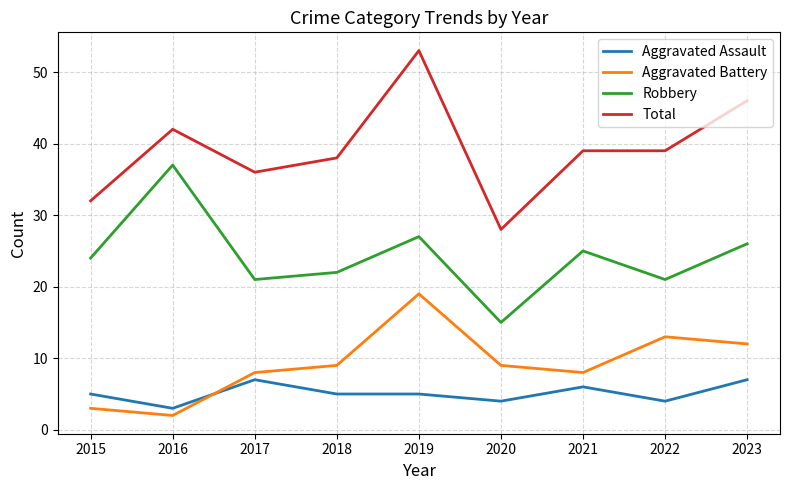

Reading right to left, list all the values displayed in this chart.

Aggravated Assault: 2023=7	2022=4	2021=6	2020=4	2019=5	2018=5	2017=7	2016=3	2015=5
Aggravated Battery: 2023=12	2022=13	2021=8	2020=9	2019=19	2018=9	2017=8	2016=2	2015=3
Robbery: 2023=26	2022=21	2021=25	2020=15	2019=27	2018=22	2017=21	2016=37	2015=24
Total: 2023=46	2022=39	2021=39	2020=28	2019=53	2018=38	2017=36	2016=42	2015=32